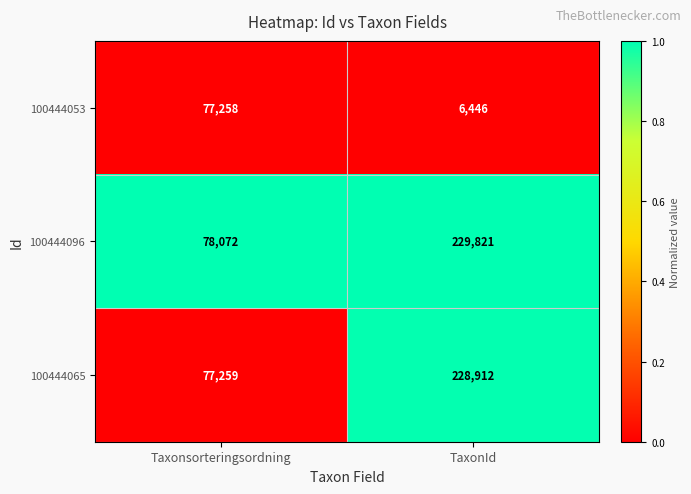

Reading right to left, transcribe all the data shown in this chart.

100444053: TaxonId=6446	Taxonsorteringsordning=77258
100444096: TaxonId=229821	Taxonsorteringsordning=78072
100444065: TaxonId=228912	Taxonsorteringsordning=77259